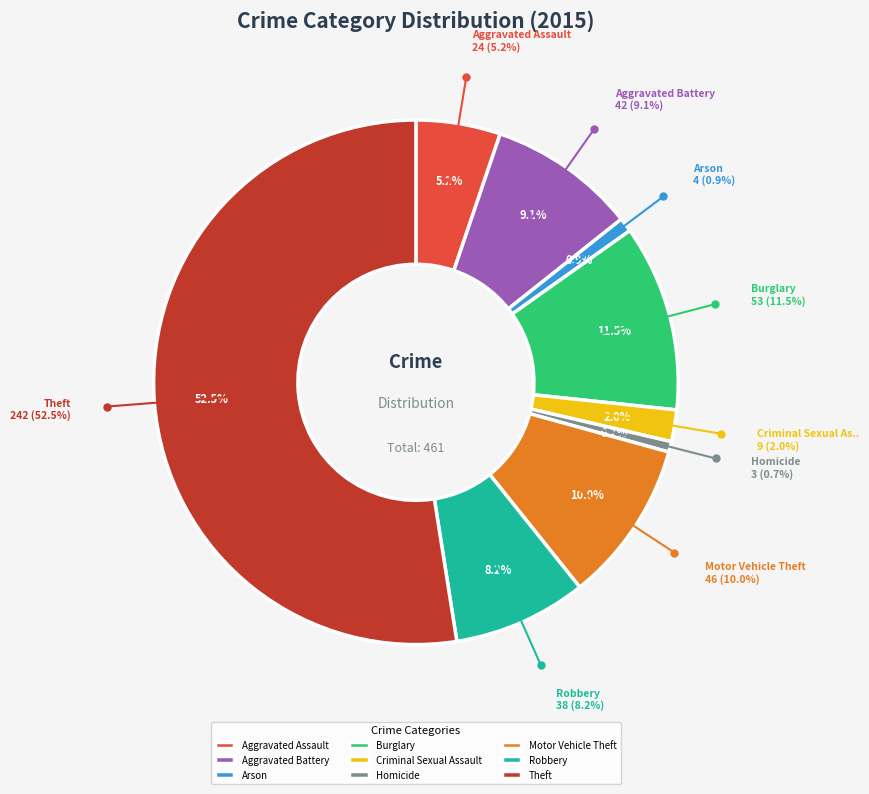

Is there any slice that represents more than half of the pie?

Yes